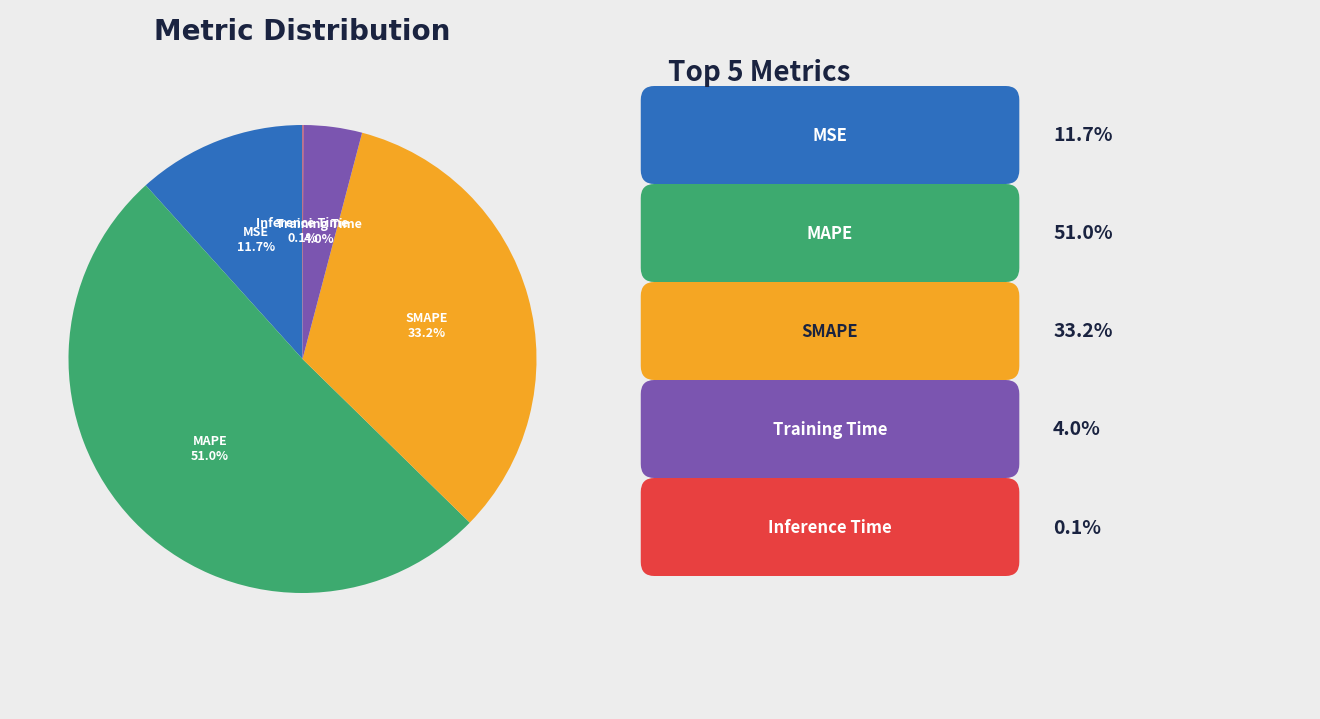

Is there a majority slice in this chart?

Yes